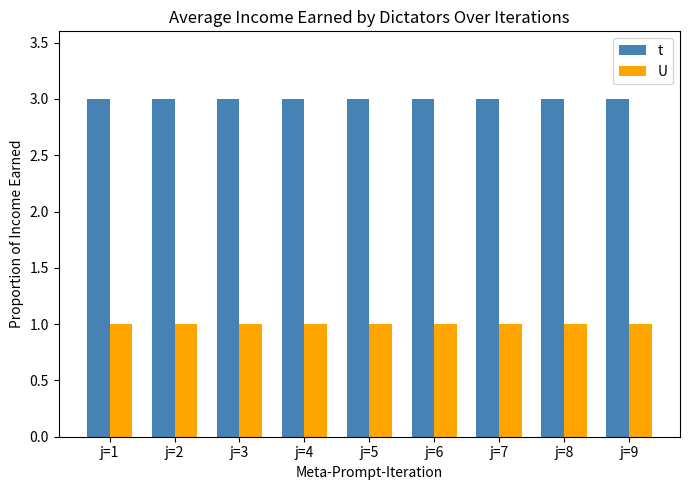

Are the bars grouped side by side (vs. stacked)?

Yes